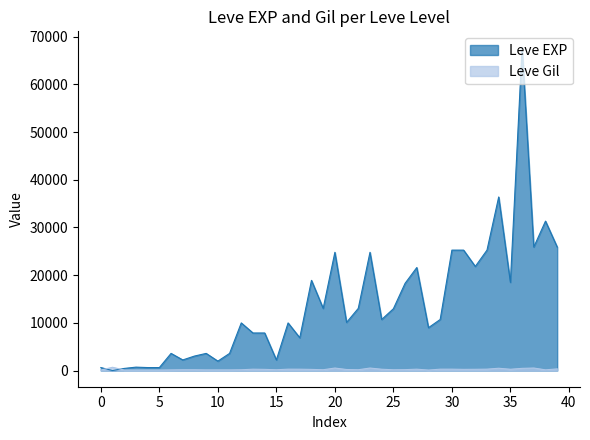

Which series has the widest spread of values?

Leve EXP